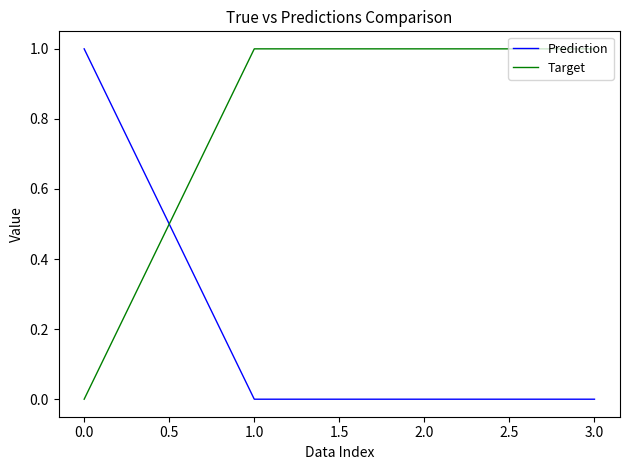

Count the number of categories in the chart.

4